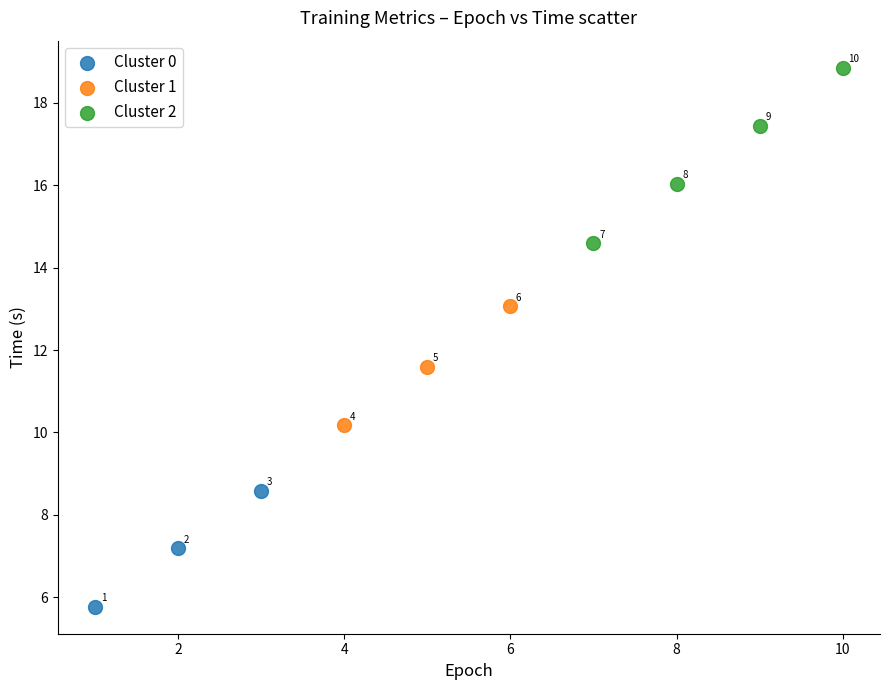

What are all the series names shown in the legend?

Cluster 0, Cluster 1, Cluster 2